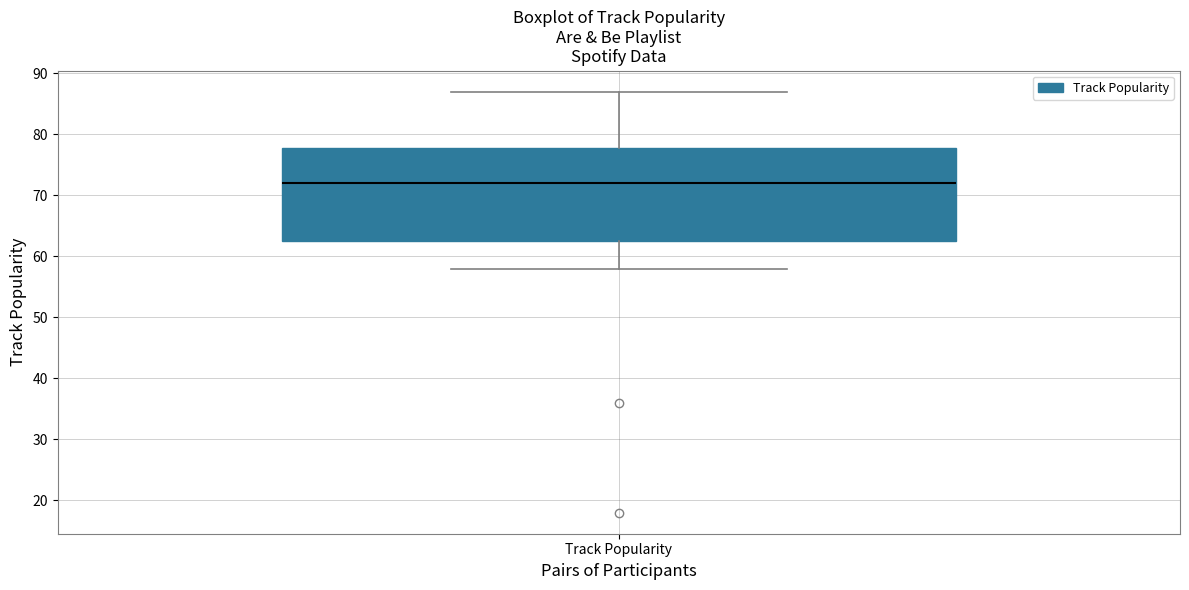

Where does the median line of the box for Track Popularity sit on the y-axis? The values are not printed on the chart, so give them approximately, as read against the axis.

72